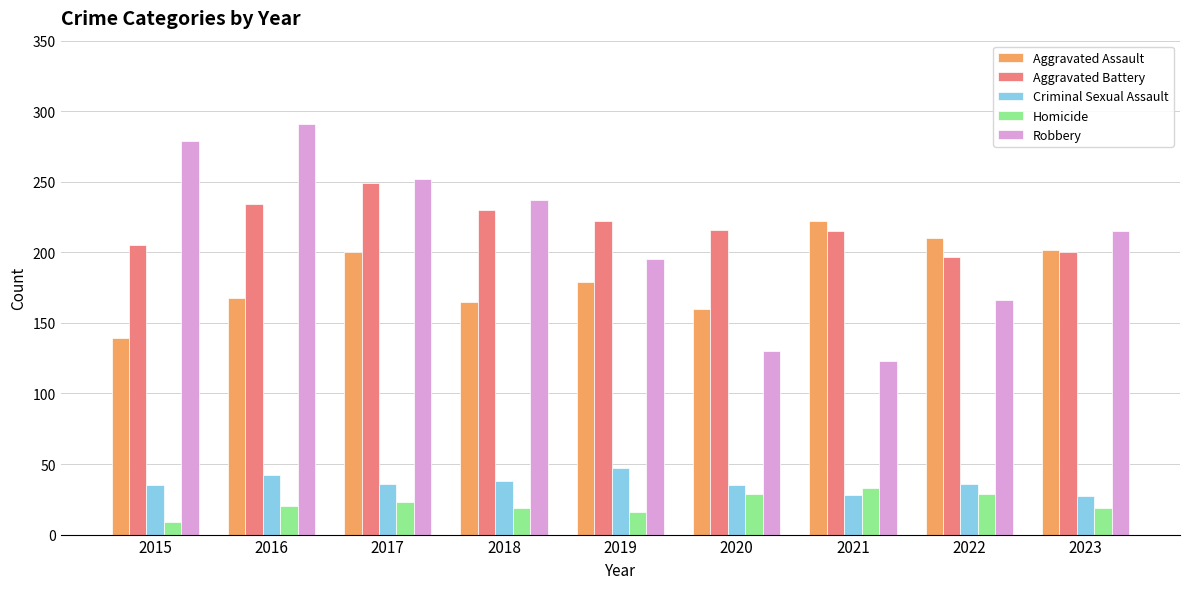

Rank the series at 2020 from lowest to highest value.

Homicide, Criminal Sexual Assault, Robbery, Aggravated Assault, Aggravated Battery